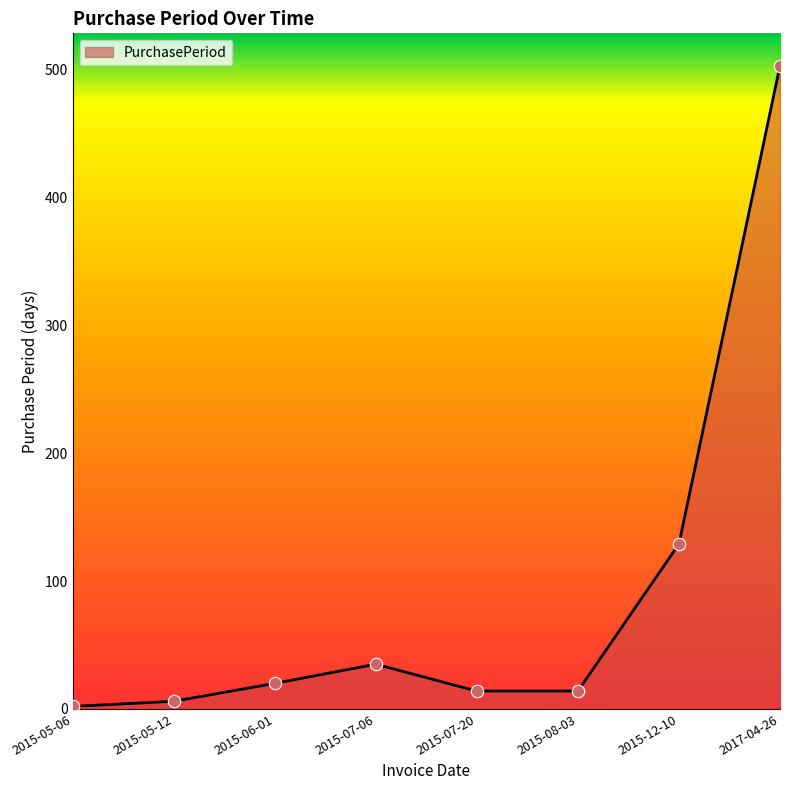

What is the change in value from 2015-07-20 to 2017-04-26?

+489